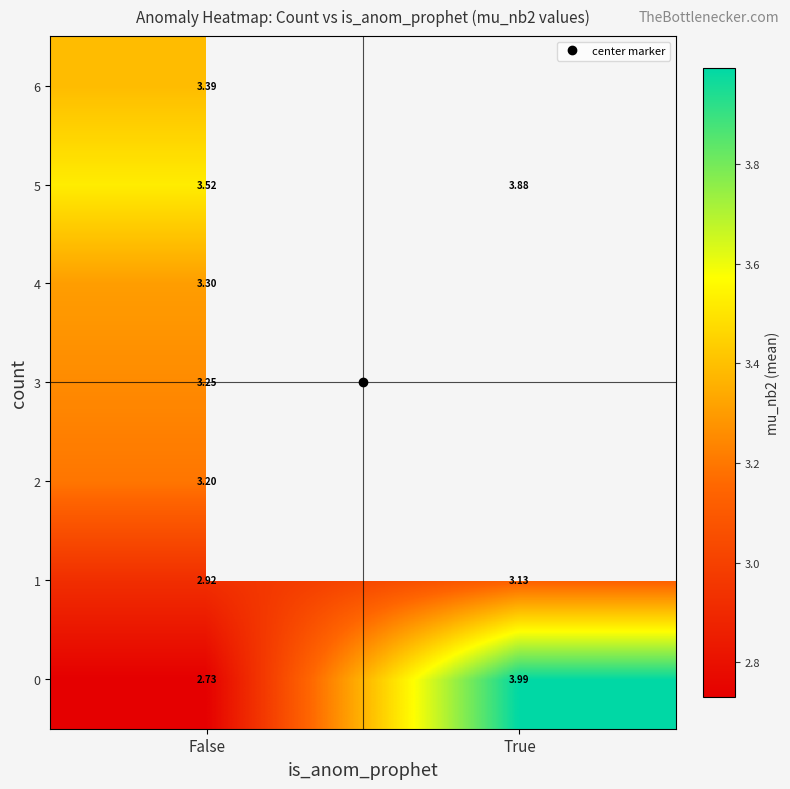

The value of 4 at False is 3.3. True or false?

True